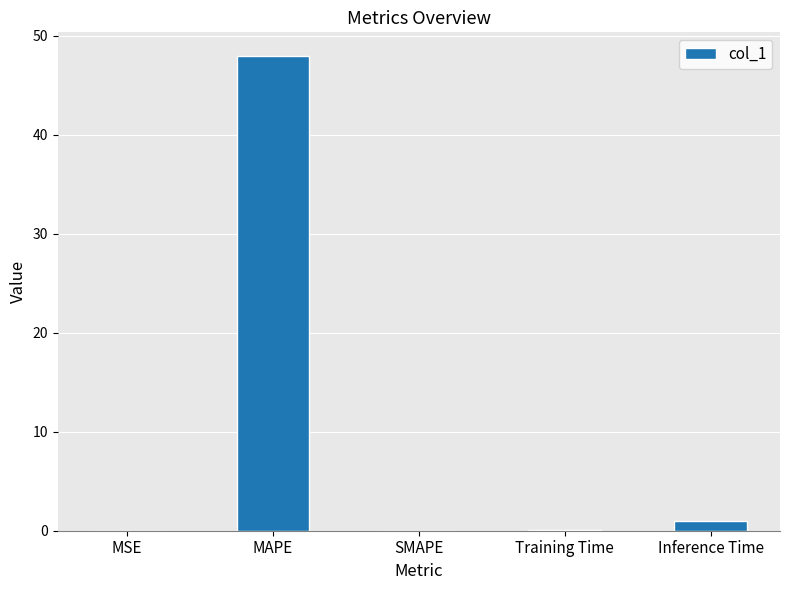

Are the bars horizontal?

No